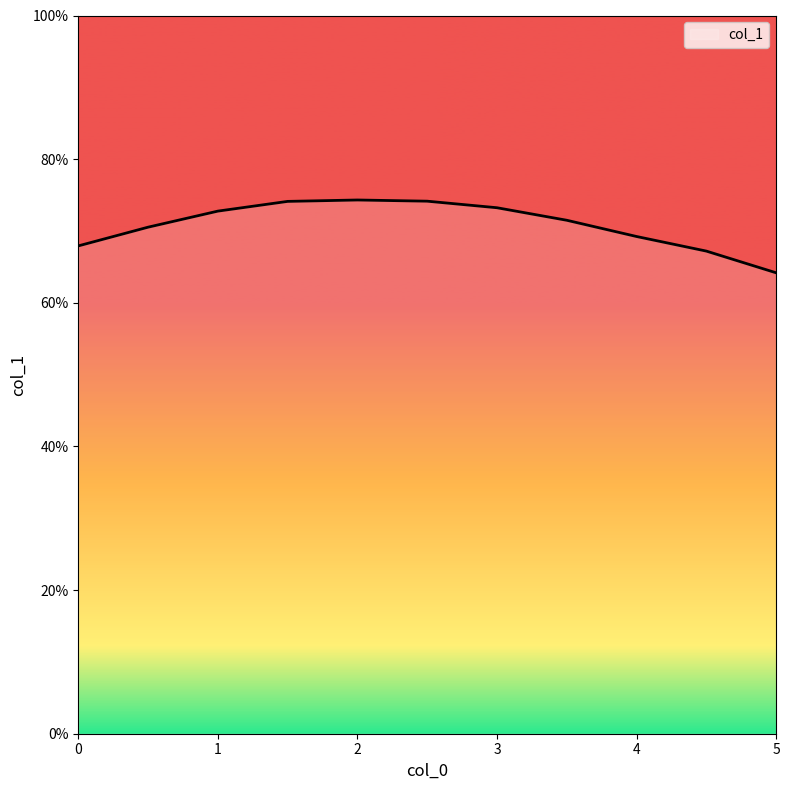

Does the chart have visible grid lines?

No